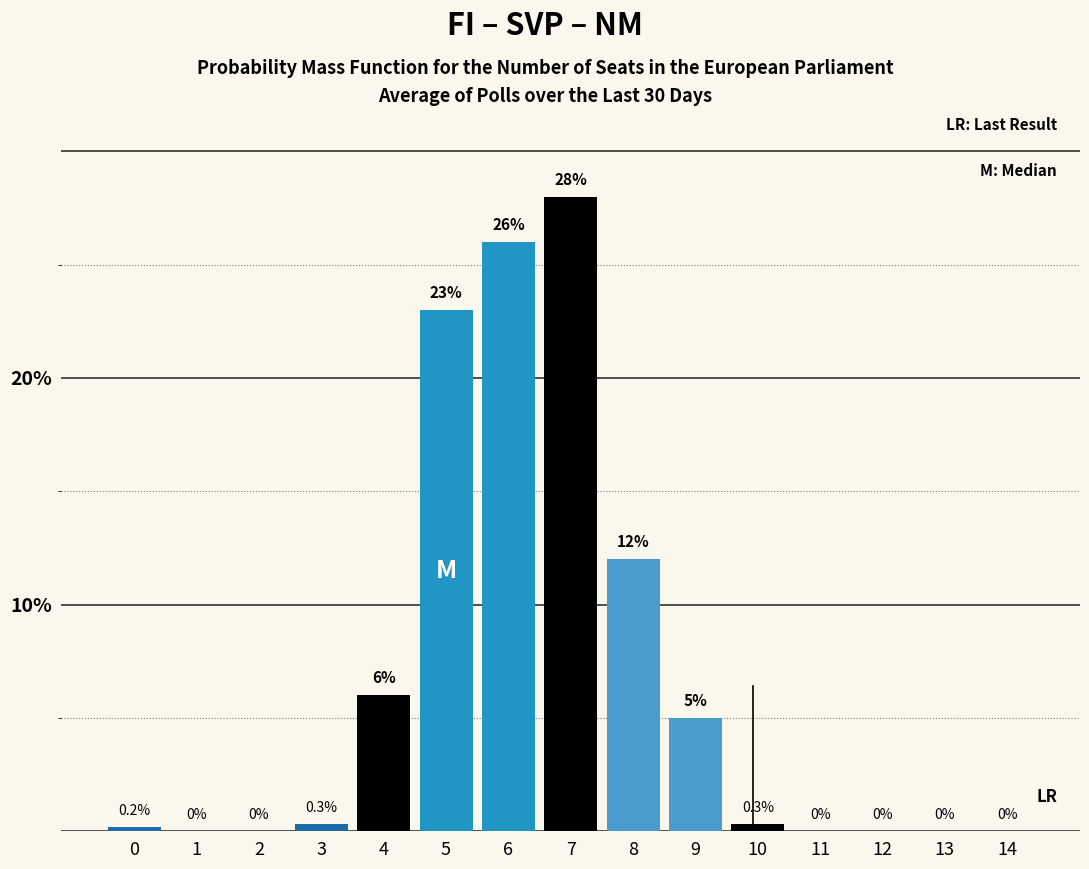

Reading left to right, transcribe this chart: for each bar, give the range it covers on the x-axis and its height.

-0.5 to 0.5: 0.2
0.5 to 1.5: 0.0
1.5 to 2.5: 0.0
2.5 to 3.5: 0.3
3.5 to 4.5: 6.0
4.5 to 5.5: 23.0
5.5 to 6.5: 26.0
6.5 to 7.5: 28.0
7.5 to 8.5: 12.0
8.5 to 9.5: 5.0
9.5 to 10.5: 0.3
10.5 to 11.5: 0.0
11.5 to 12.5: 0.0
12.5 to 13.5: 0.0
13.5 to 14.5: 0.0